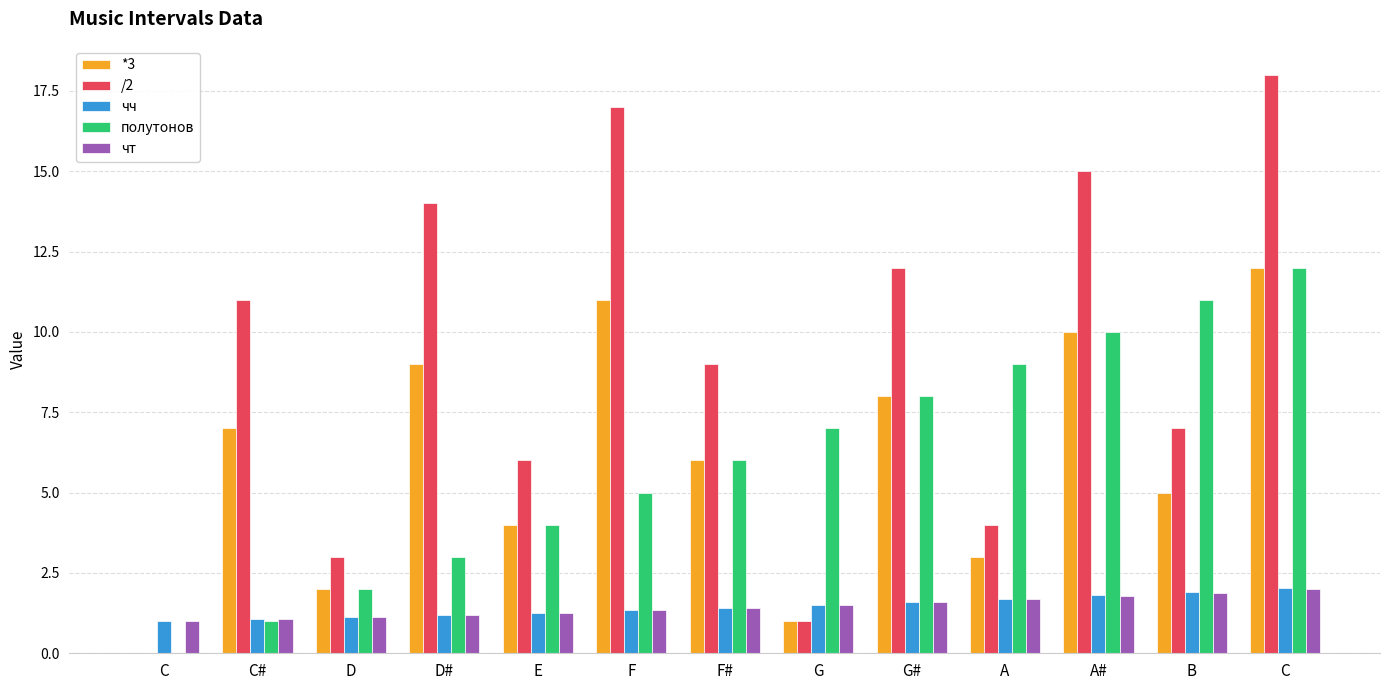

Count the number of categories in the chart.

13